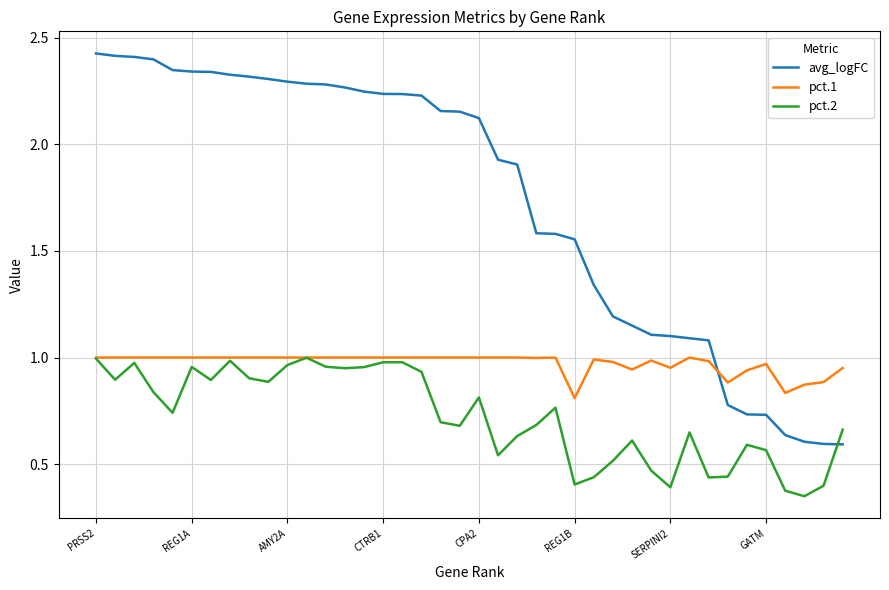

Rank the series by their average value, from highest to lowest.

avg_logFC, pct.1, pct.2